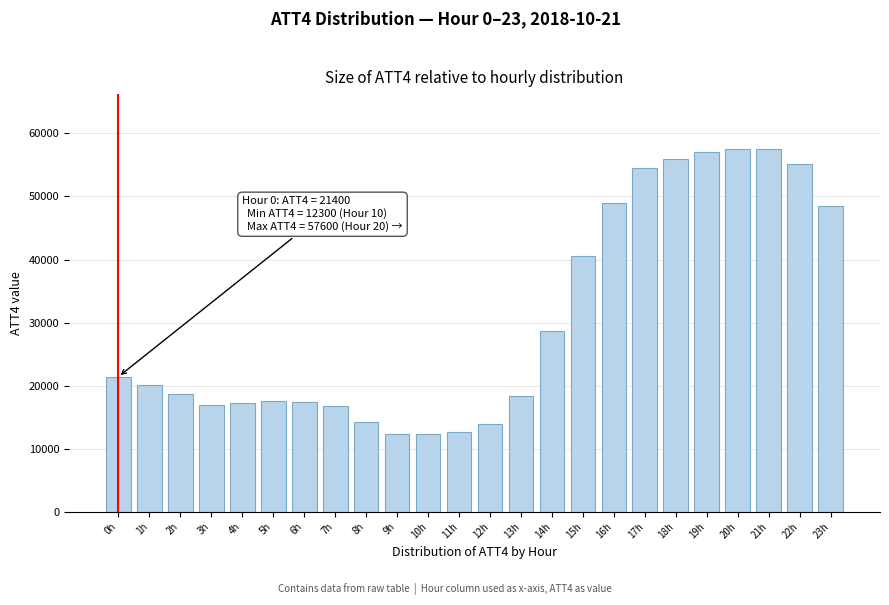

What is the value of the 23rd bar from the left?

55200